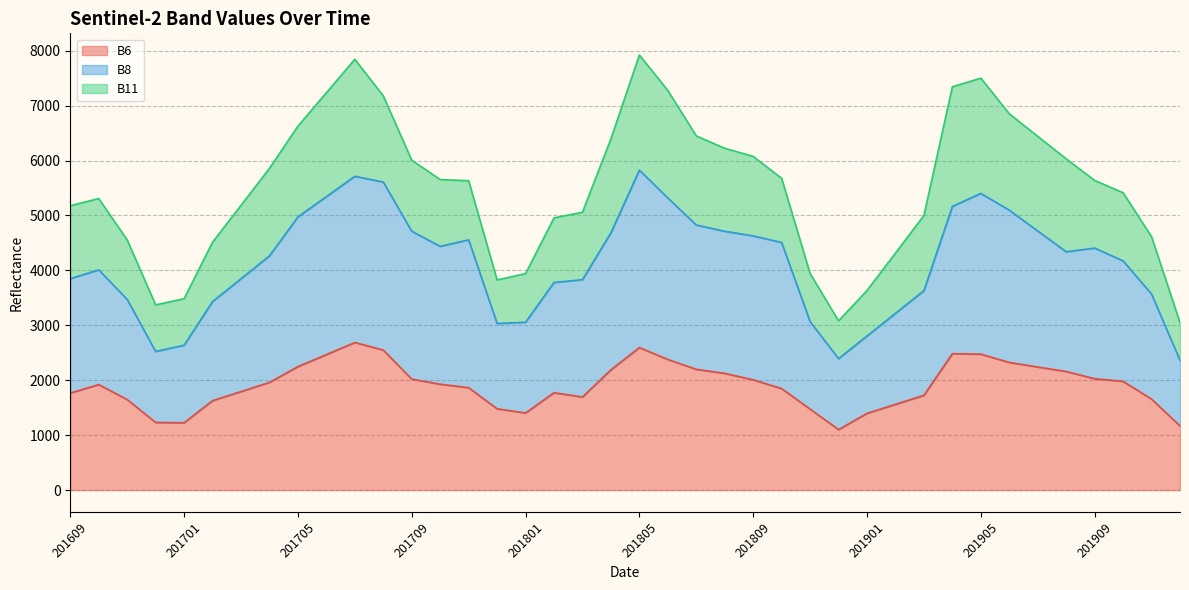

What is the difference between the second highest and minimum values in the B8 series?

3352